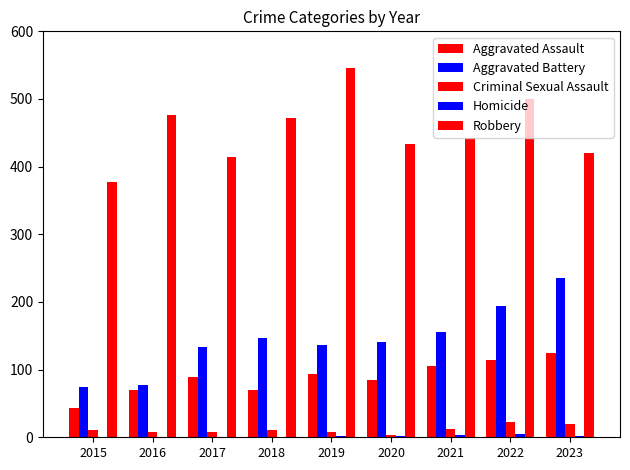

What is the maximum value for Aggravated Battery?

235